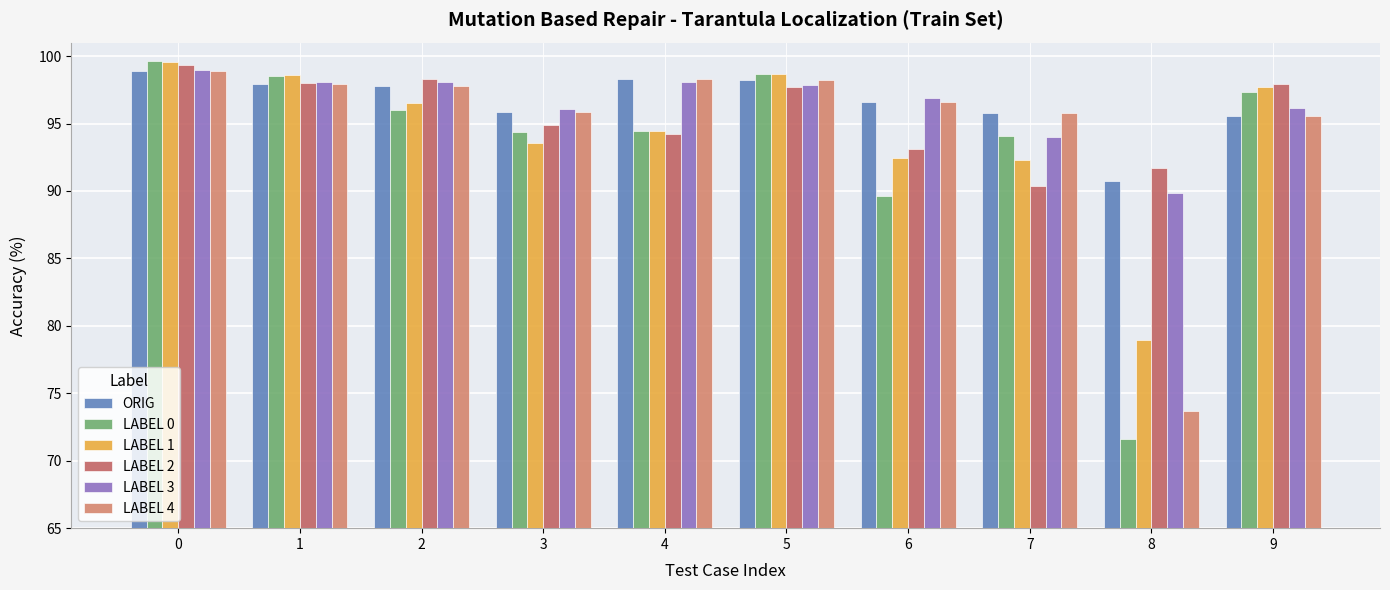

How many bars are there in each group?

6